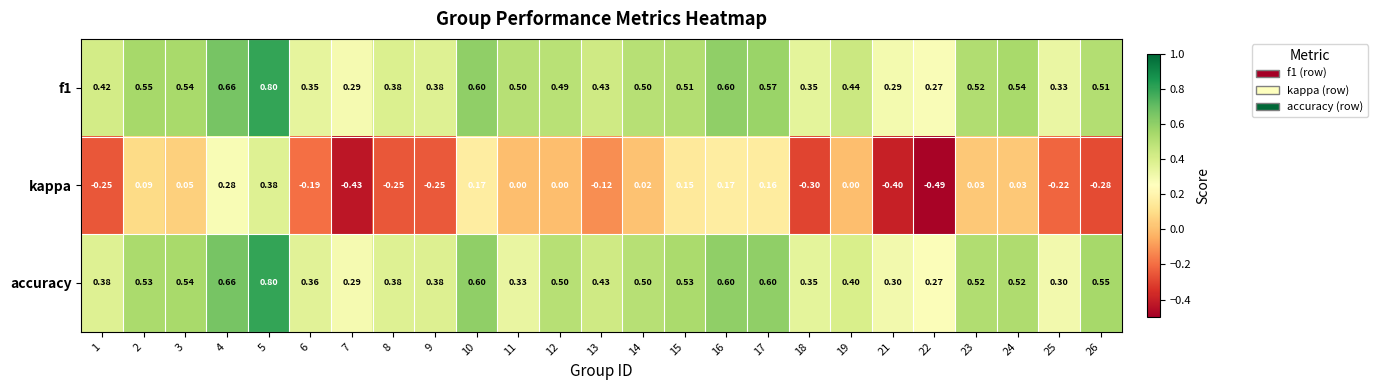

Which series has the widest spread of values?

kappa